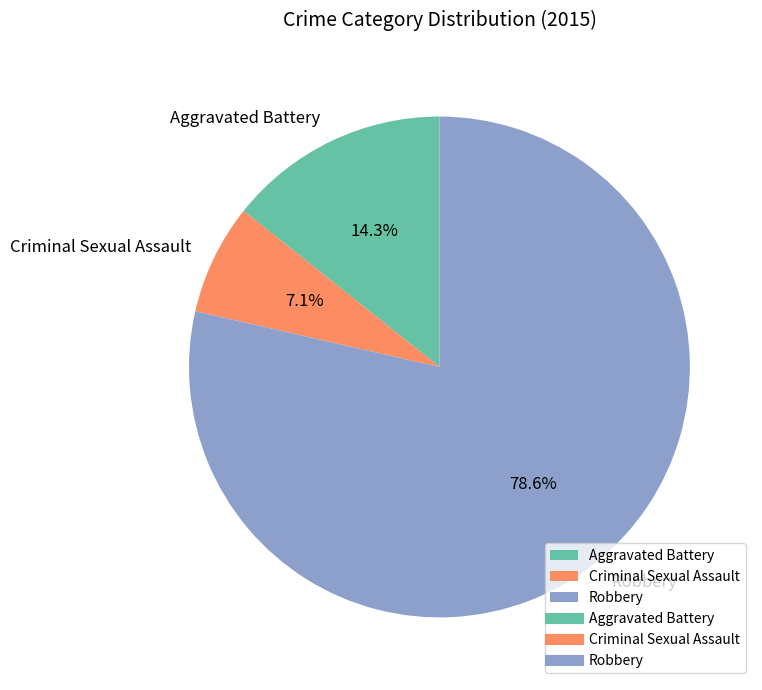

To the nearest percent, what is the difference between the Aggravated Battery and Robbery slice percentages?

64%